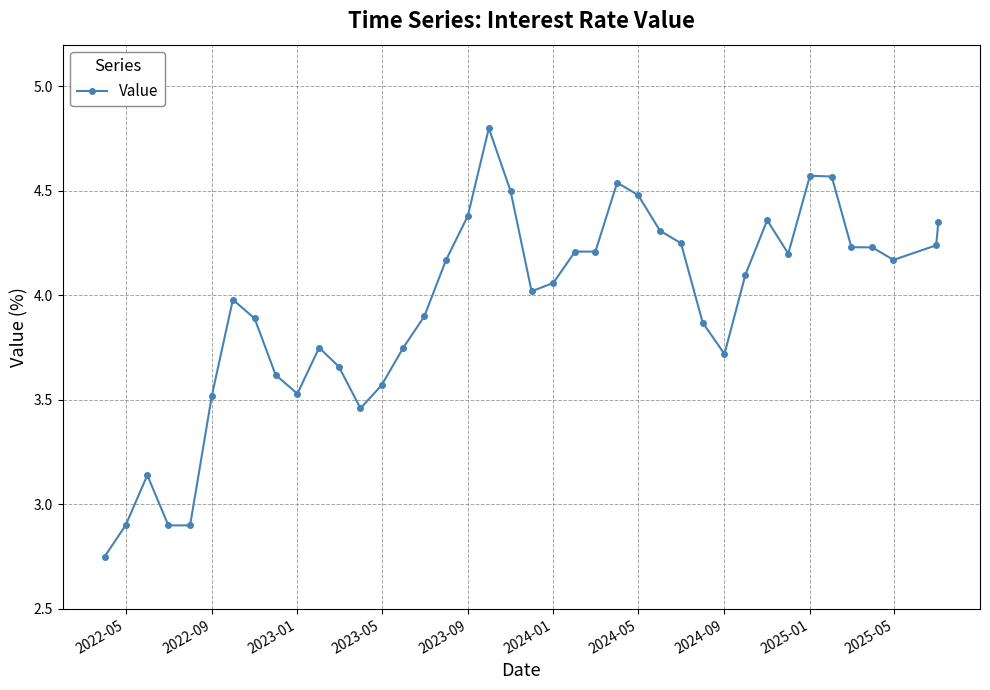

What is the greatest value displayed?

4.8